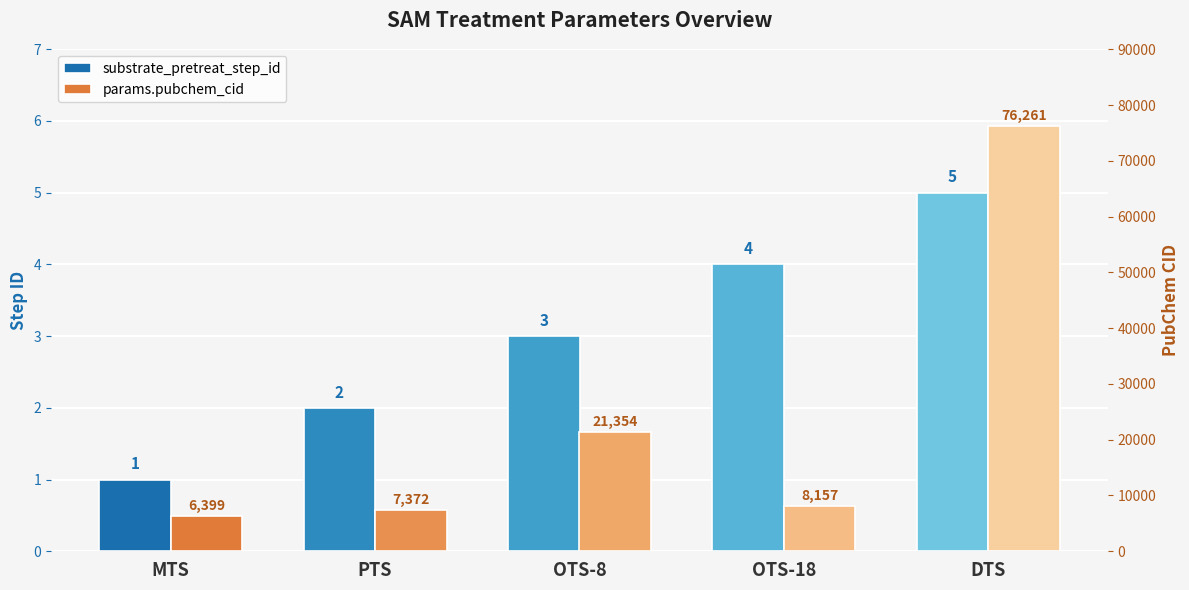

How many bars are there in each group?

2